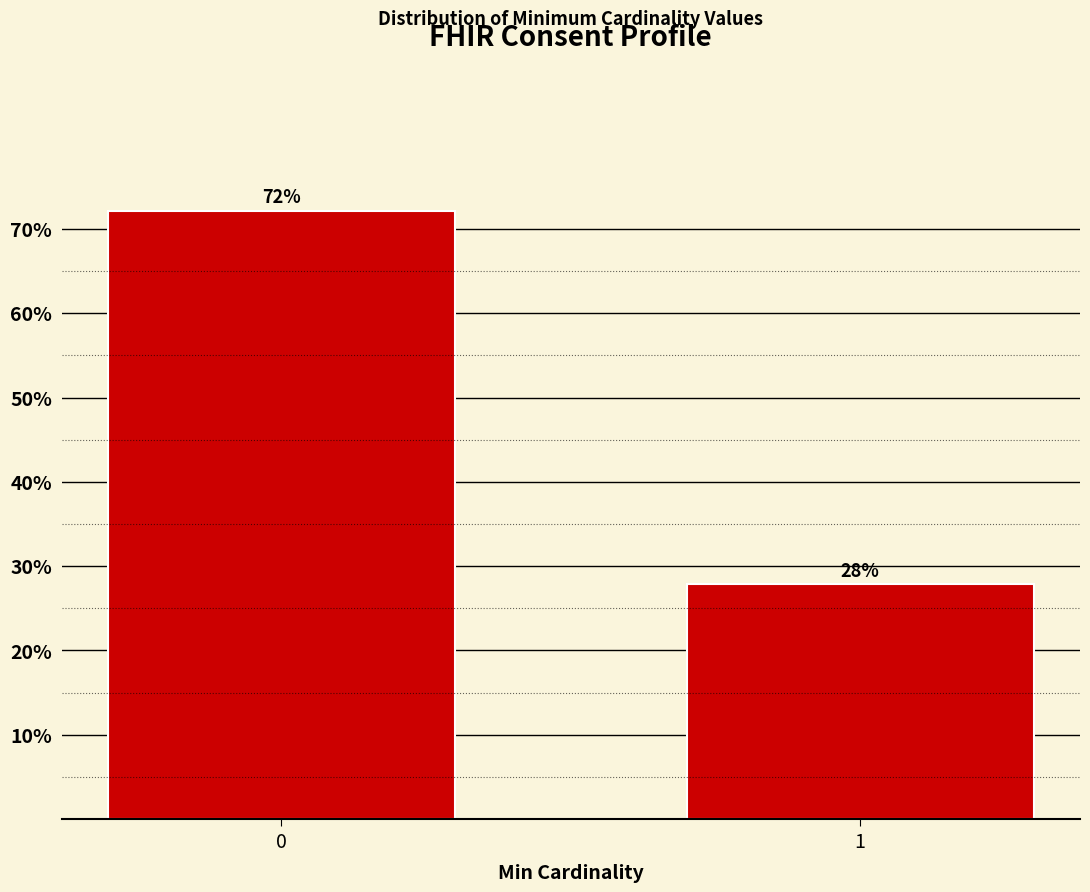

What is the value of the 1st bar from the left?

72.2